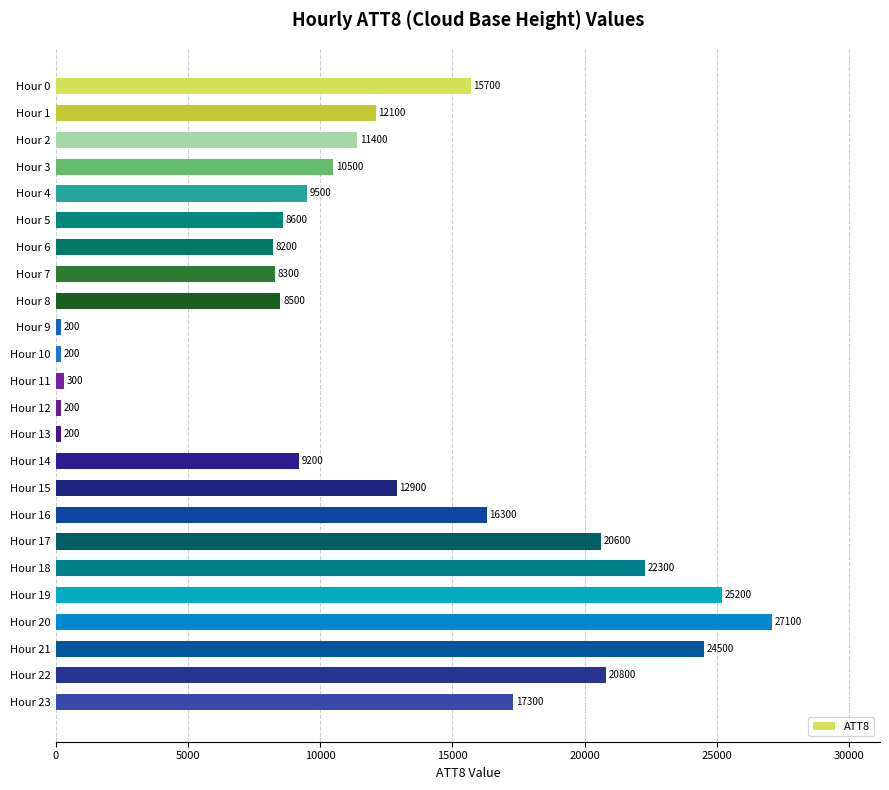

The value at Hour 21 is 33851. True or false?

False